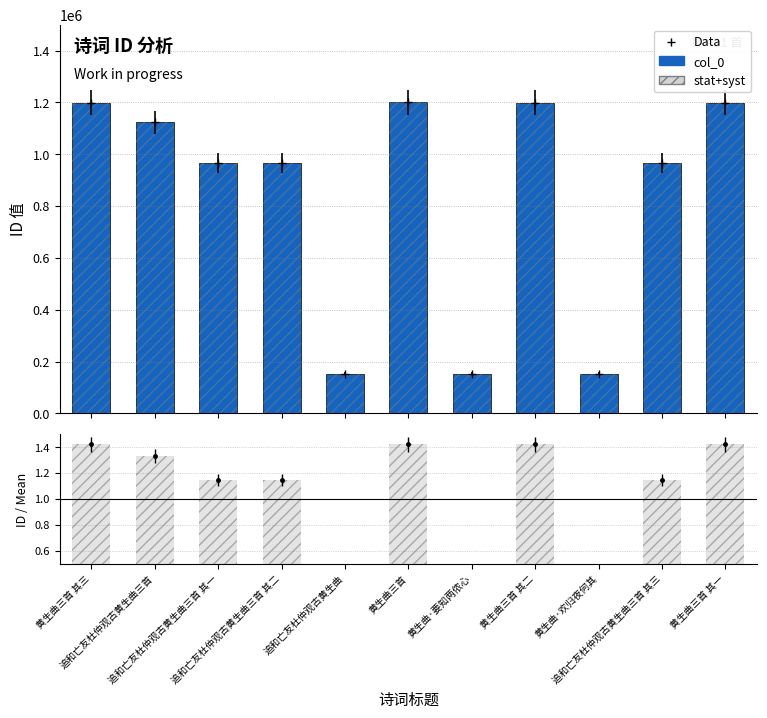

Where does the ratio_band series first go above 1?

黄生曲三首 其三